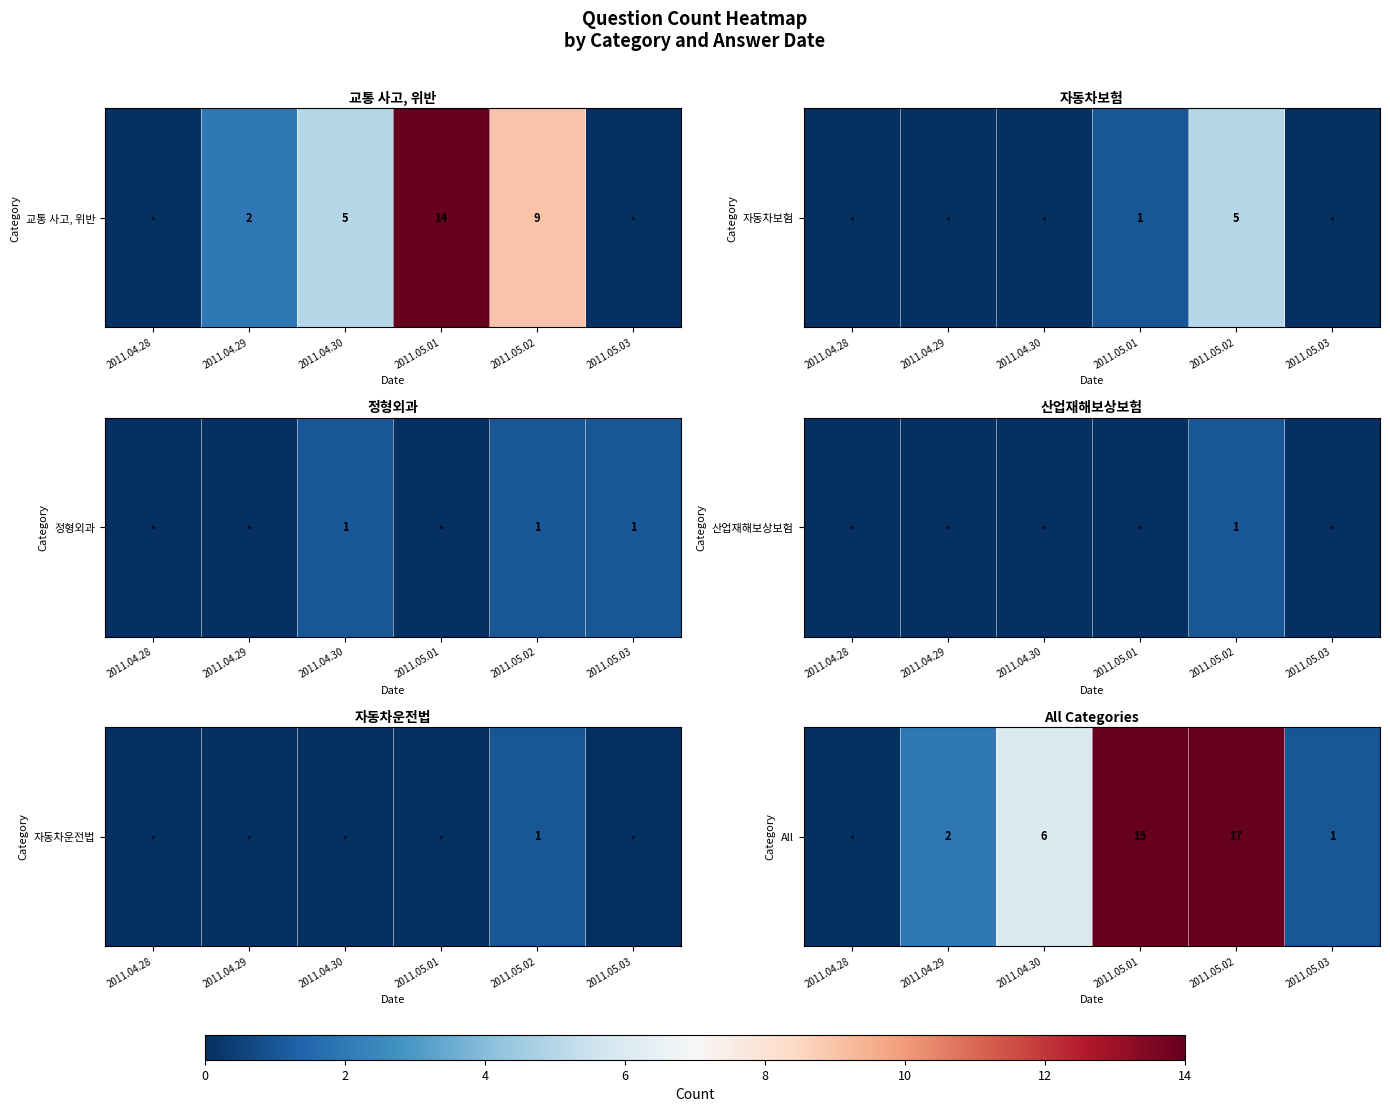

What is the maximum value shown in the chart?

17